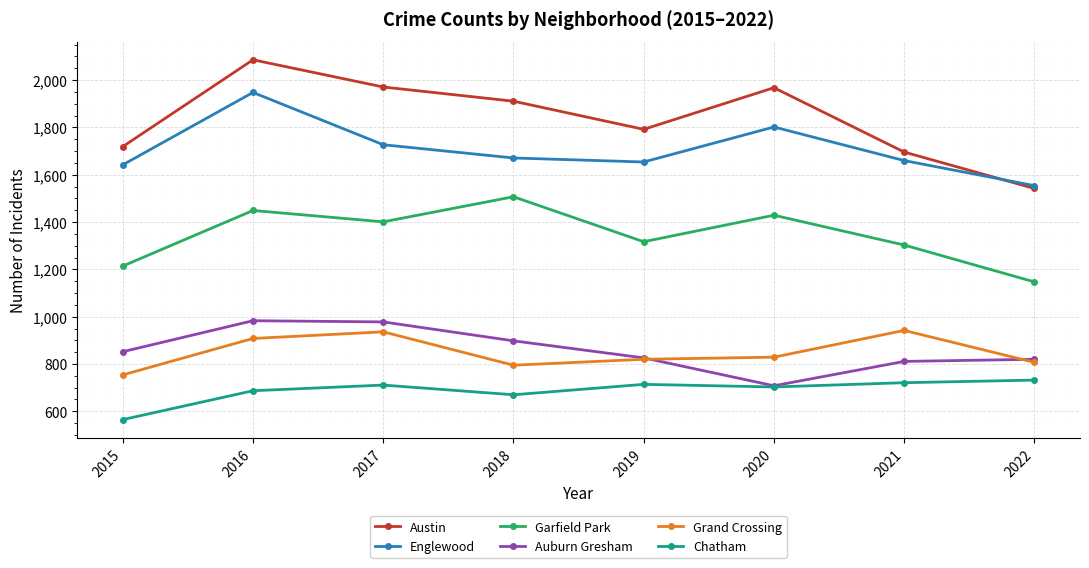

Where does the Austin series first go above 1911?

2016